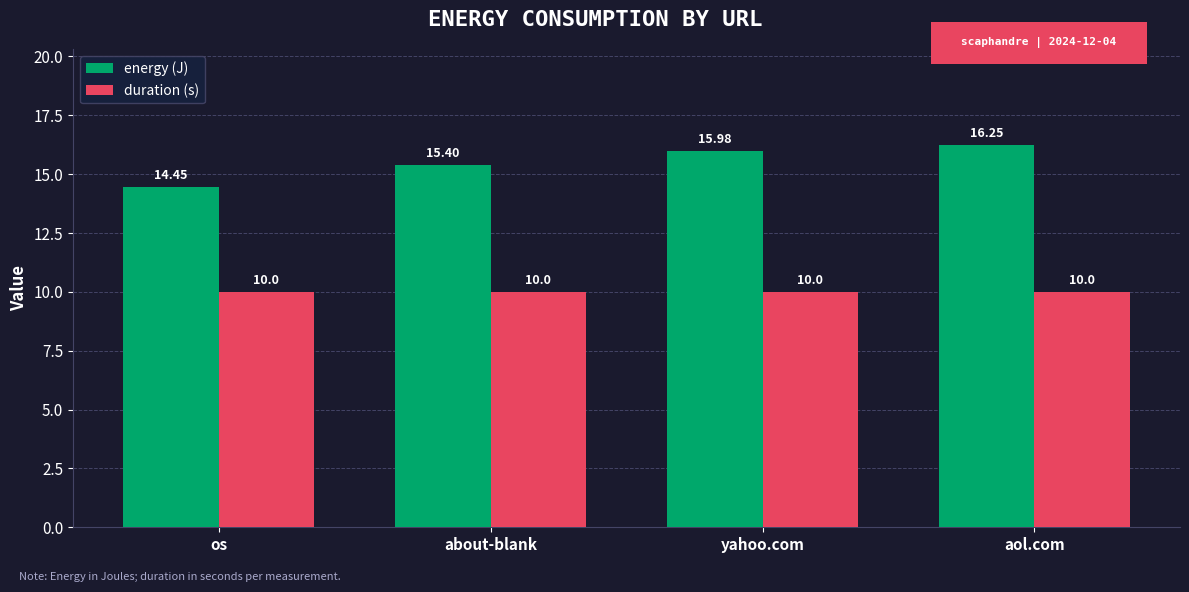

Which series has the largest total across all categories?

energy (J)